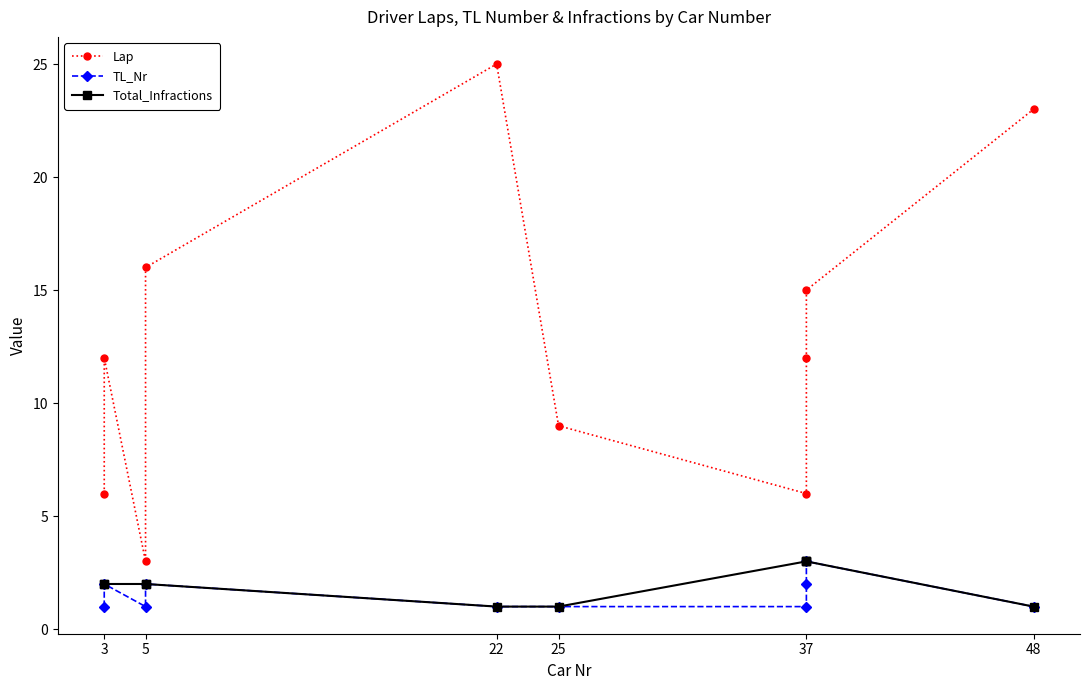

Is this an area chart (filled region under the line)?

No